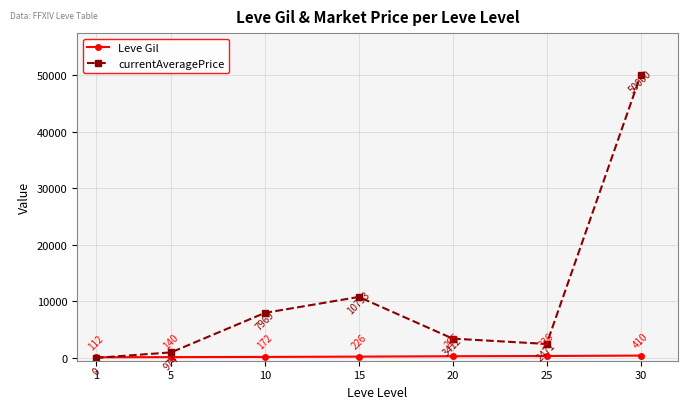

Which series has the widest spread of values?

currentAveragePrice